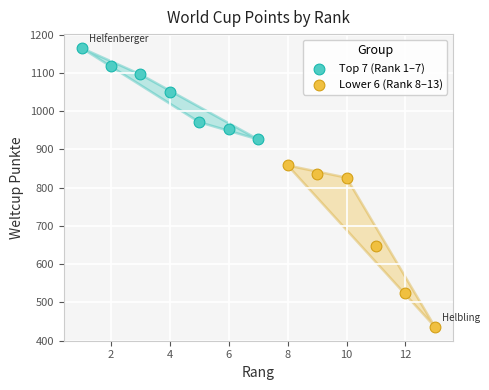

Which series has the largest Y range (max minus min)?

Lower 6 (Rank 8–13)